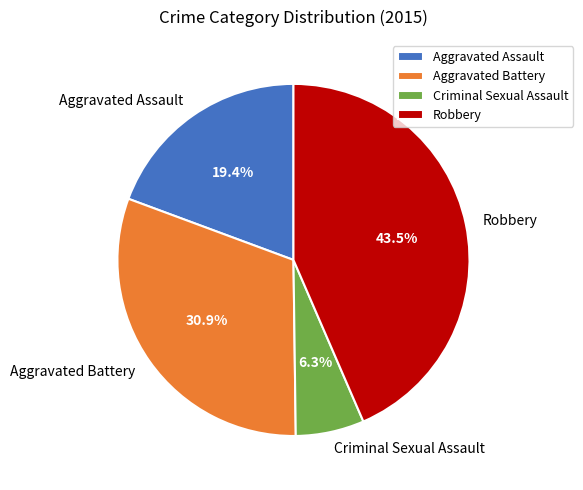

What percentage is NOT represented by Aggravated Battery?

69.1%